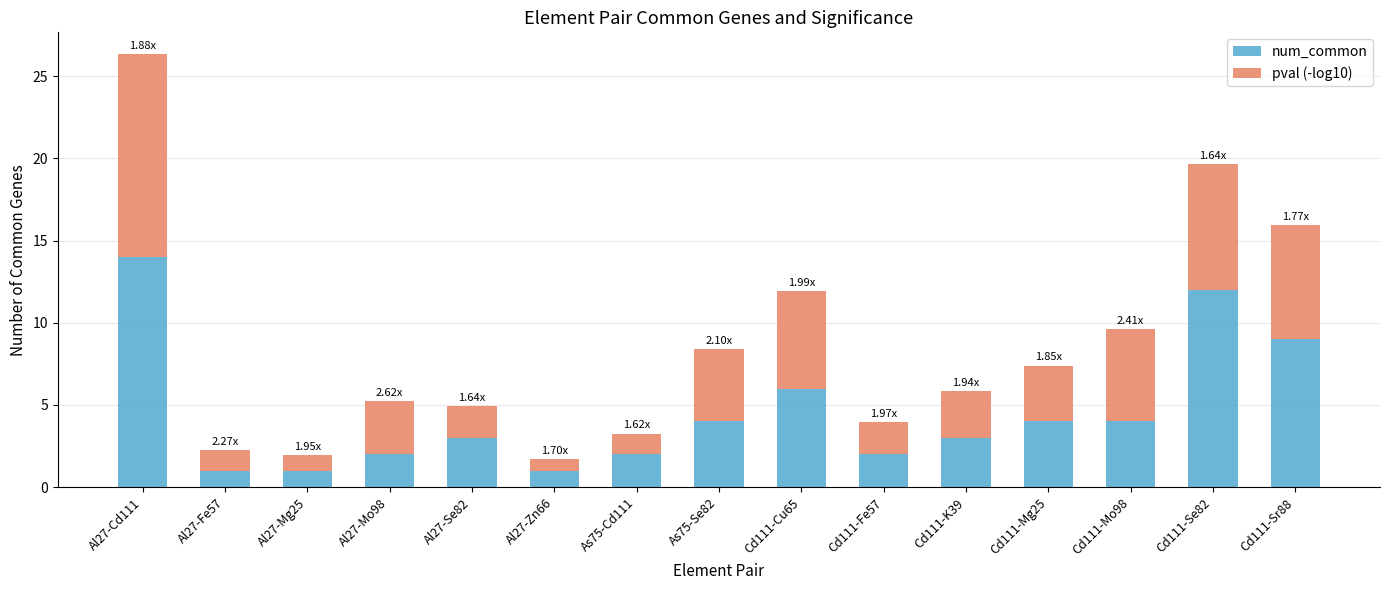

What is the total value across all series at Cd111-Se82?

19.7